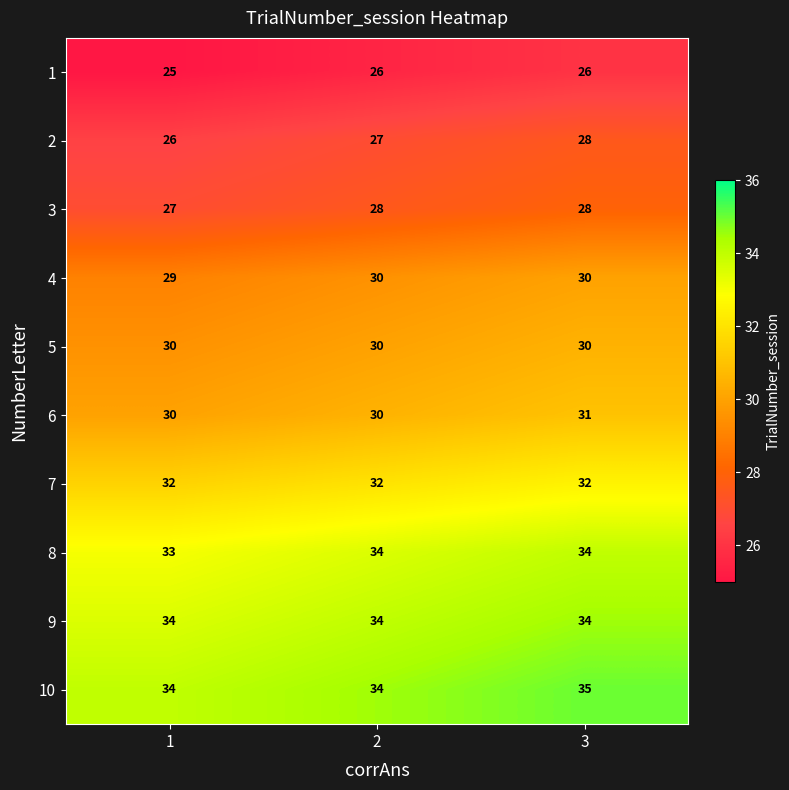

Reading left to right, extract all data points from this chart.

1: 1=25	2=26	3=26
2: 1=26	2=27	3=28
3: 1=27	2=28	3=28
4: 1=29	2=30	3=30
5: 1=30	2=30	3=30
6: 1=30	2=30	3=31
7: 1=32	2=32	3=32
8: 1=33	2=34	3=34
9: 1=34	2=34	3=34
10: 1=34	2=34	3=35